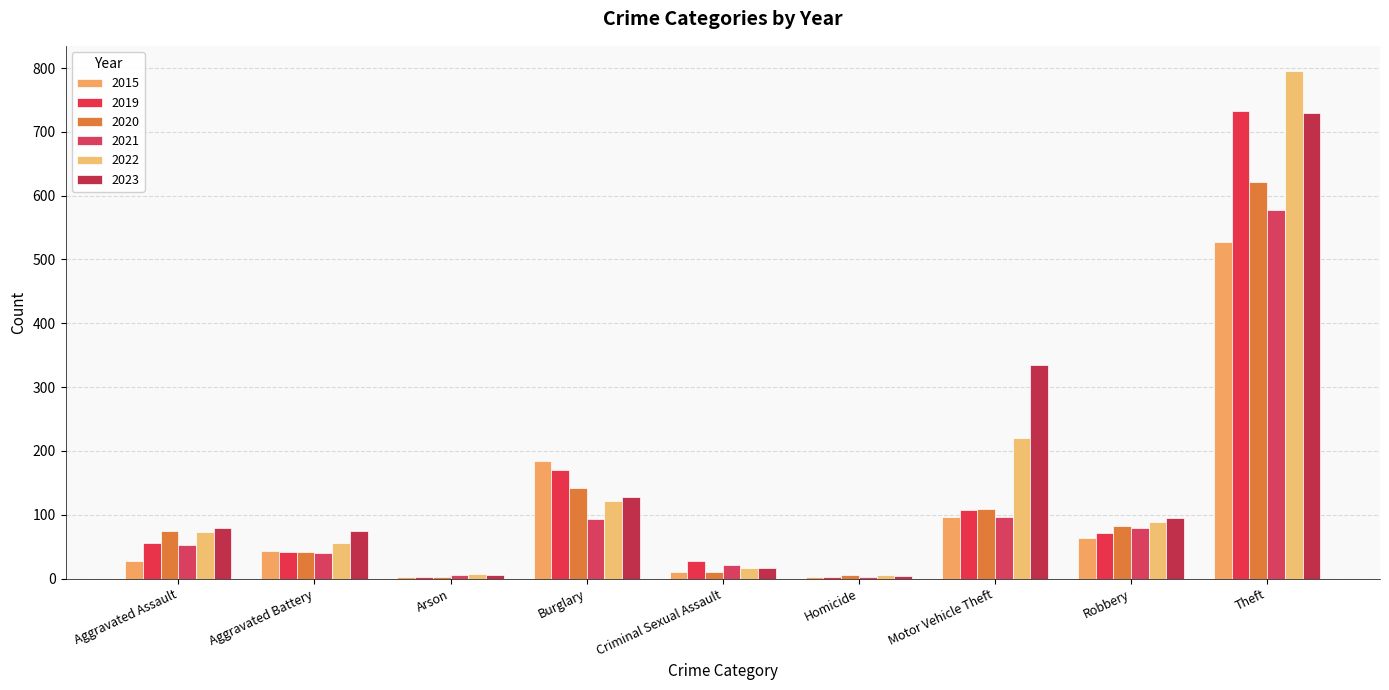

Is the value of 2021 at Burglary greater than the value of 2015 at Criminal Sexual Assault?

Yes